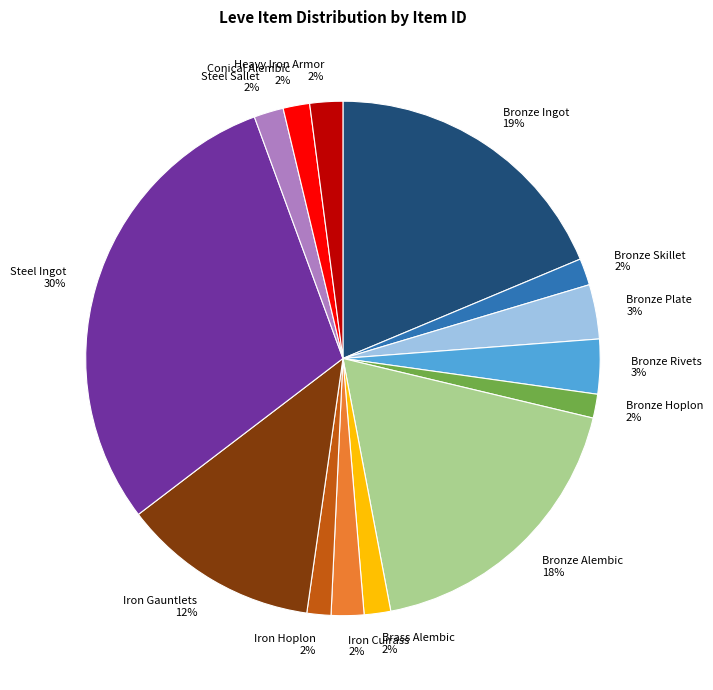

Does any single category account for the majority?

No